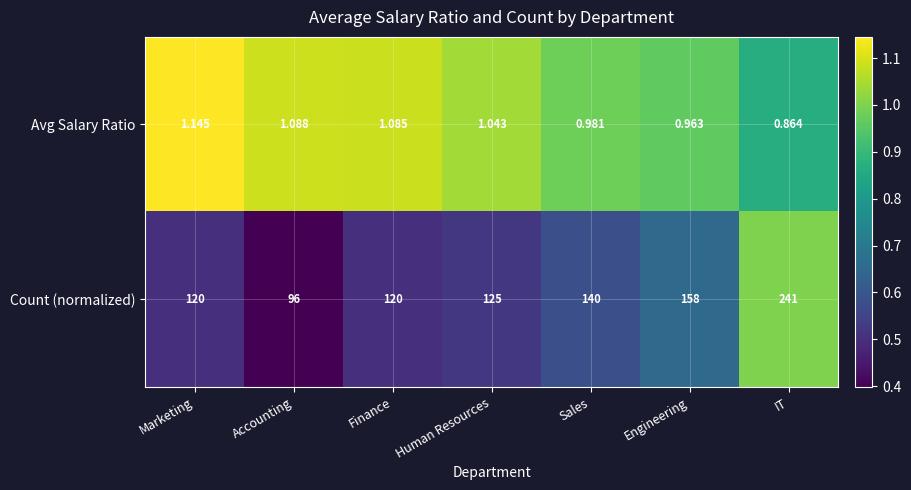

Where does the Avg Salary Ratio series first go above 1?

Marketing